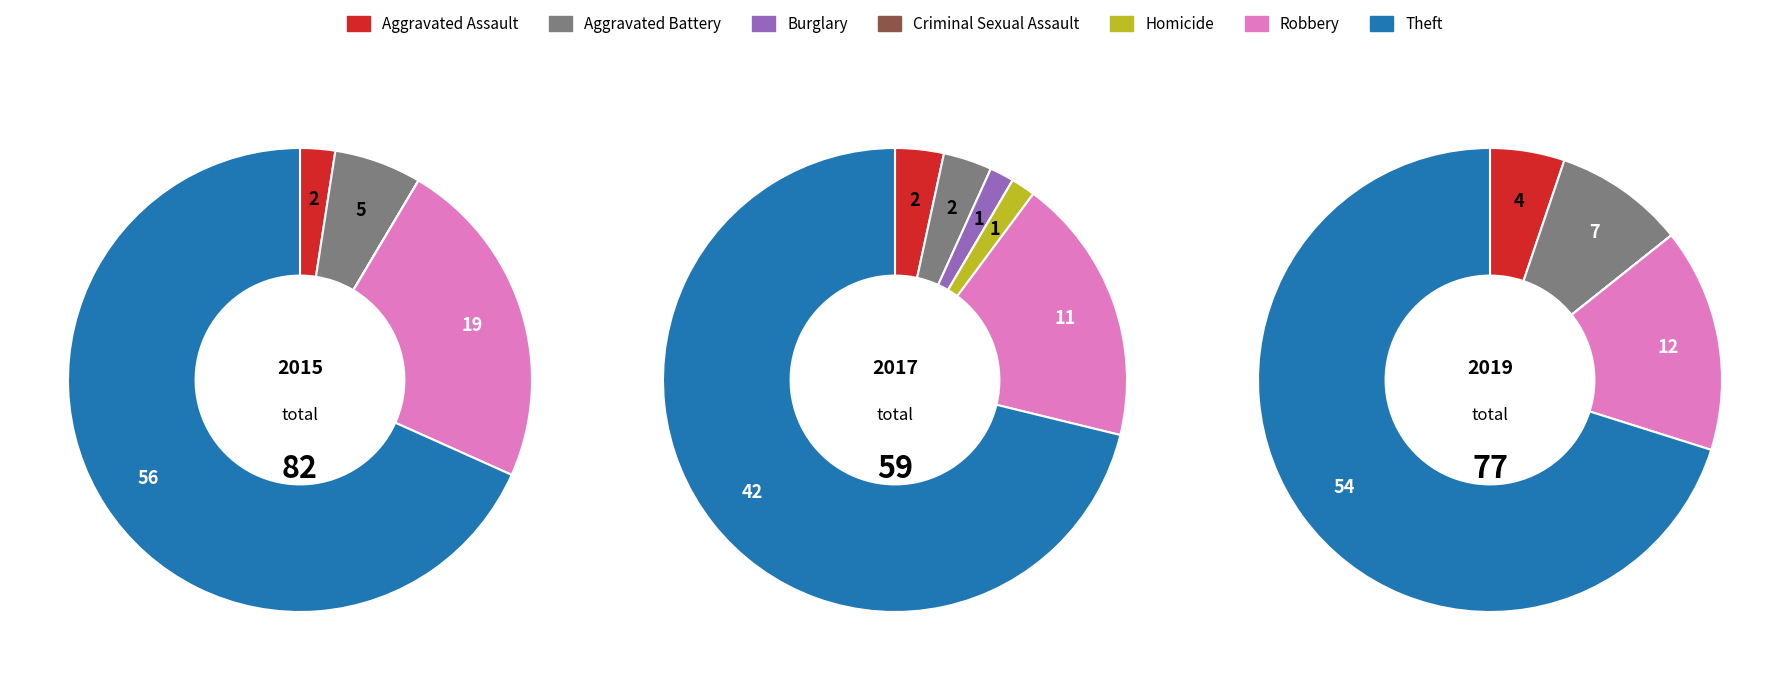

Does any single category account for the majority?

Yes